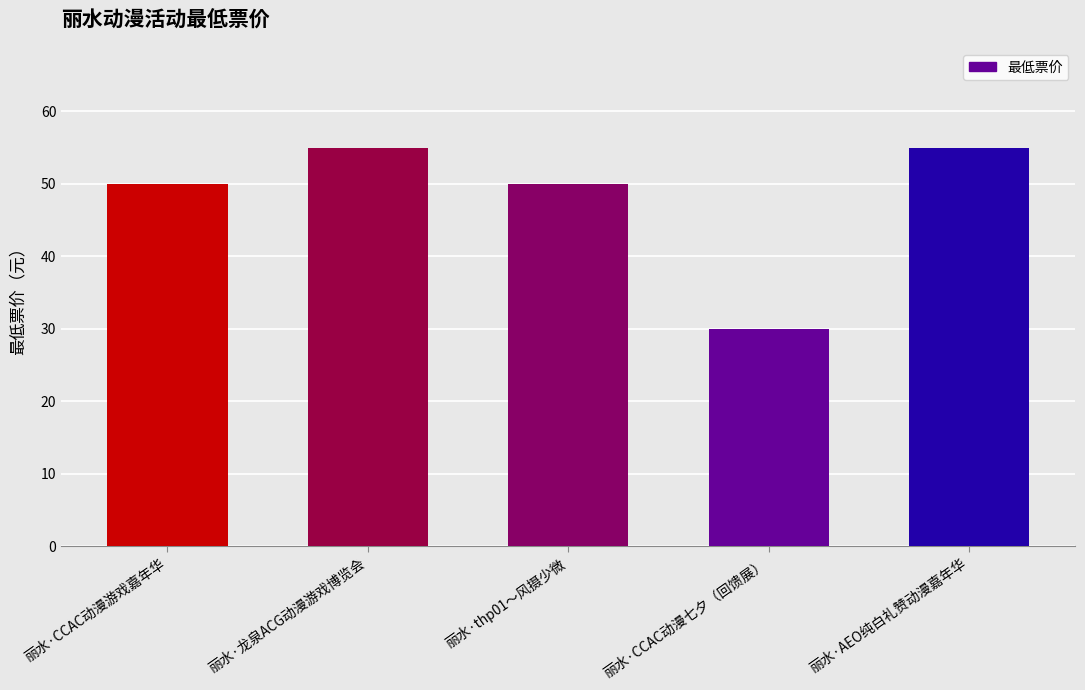

What is the difference between the values at 丽水·AEO纯白礼赞动漫嘉年华 and 丽水·thp01～风摄少微?

5.0